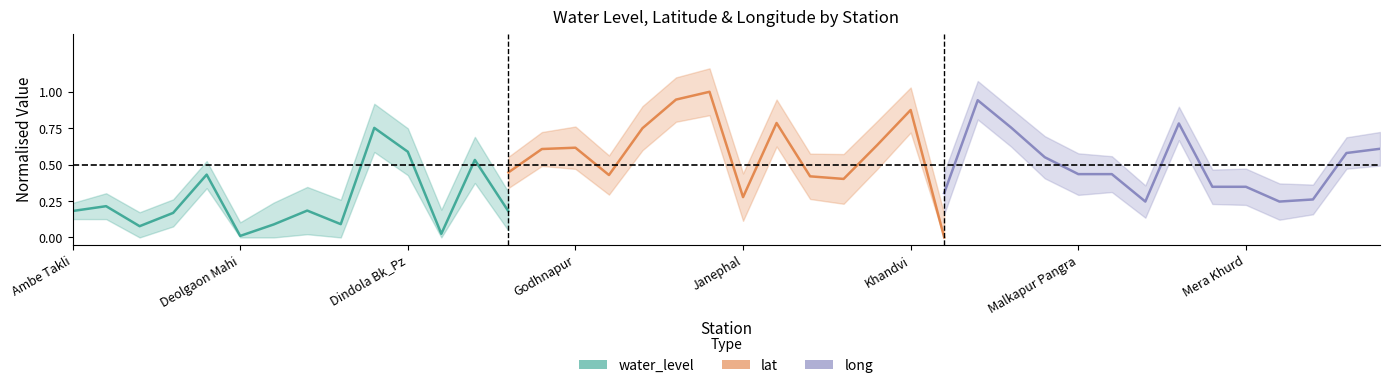

What is the difference between the maximum and minimum values in the water_level series?

0.7